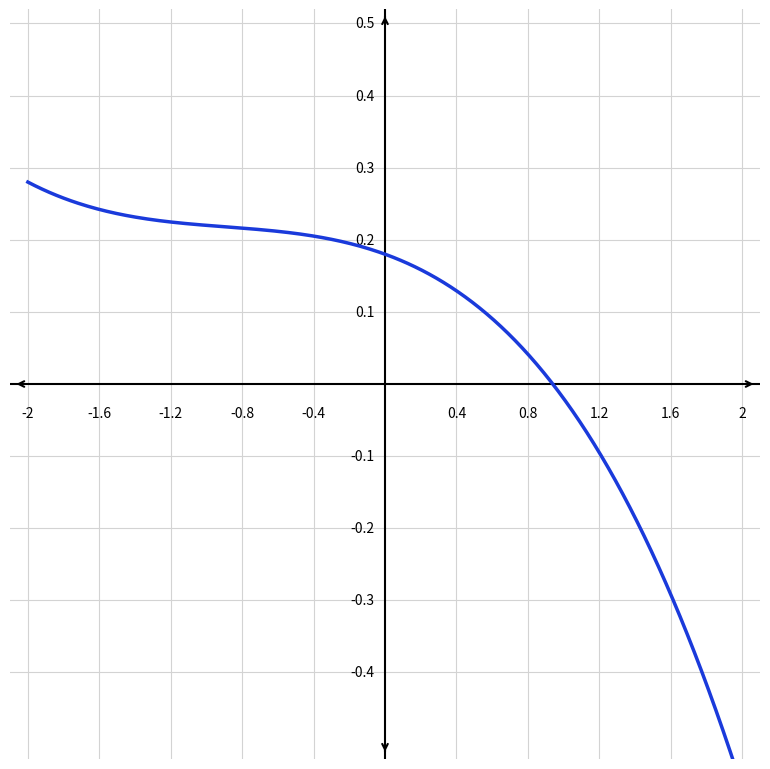

Does the chart display data point markers on the line(s)?

No